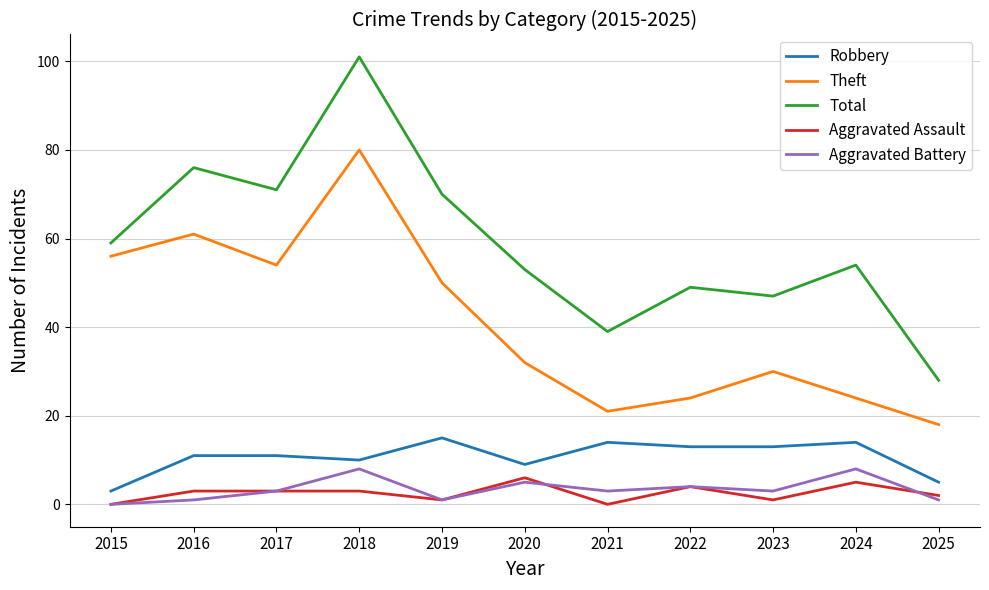

True or false: Total and Aggravated Assault intersect in this chart.

False